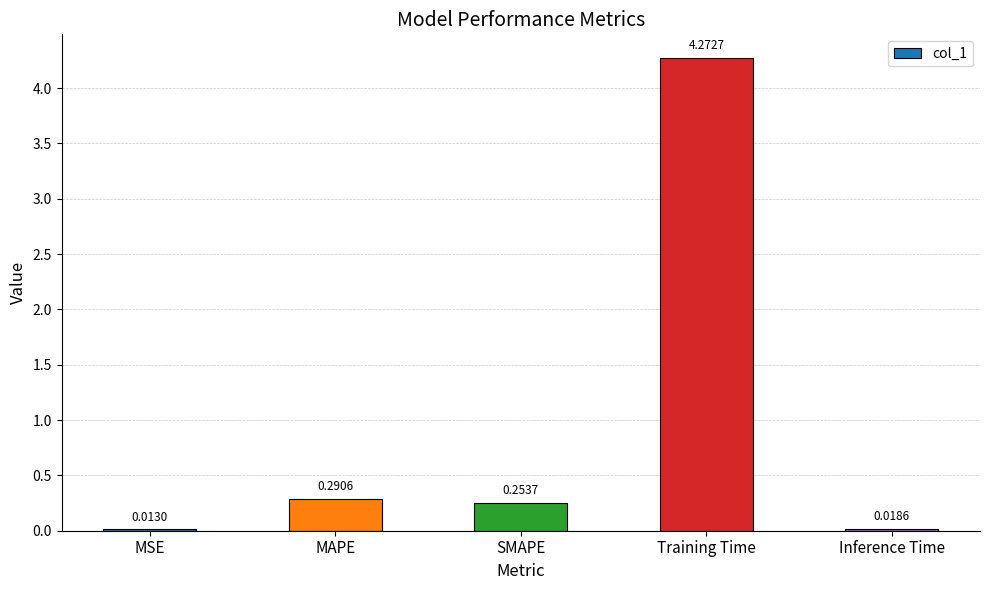

What is the sum of the values at Training Time and MAPE?

4.6